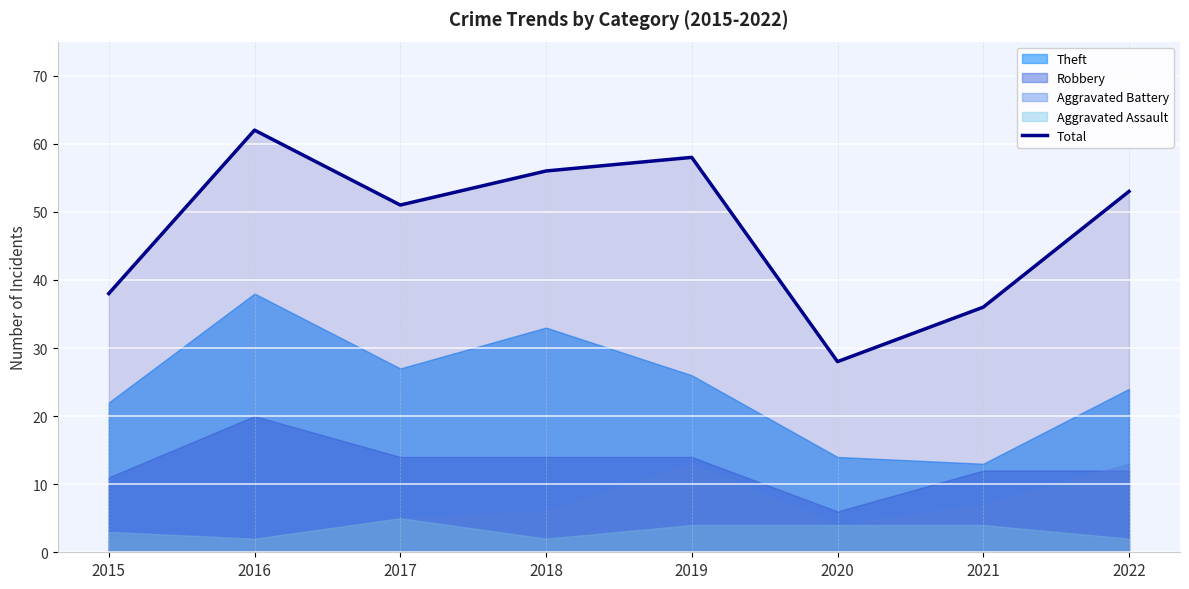

What is the value of the 8th point from the left?

53